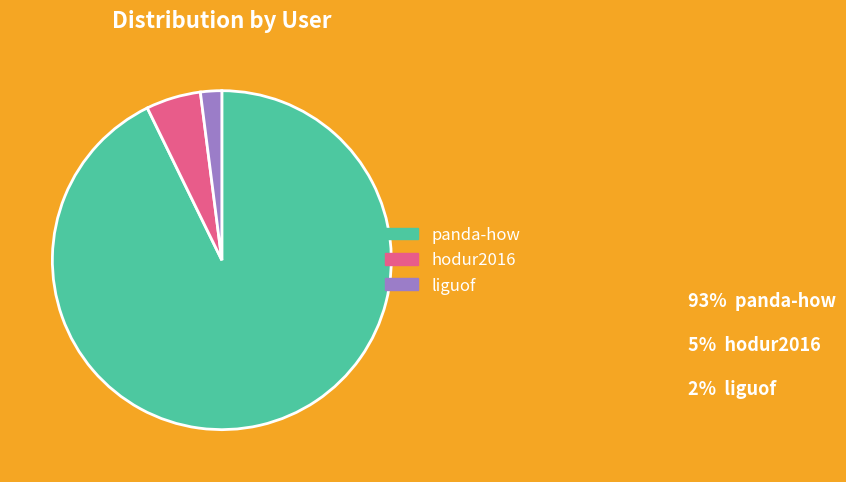

Is the sum of liguof and hodur2016 greater than half?

No